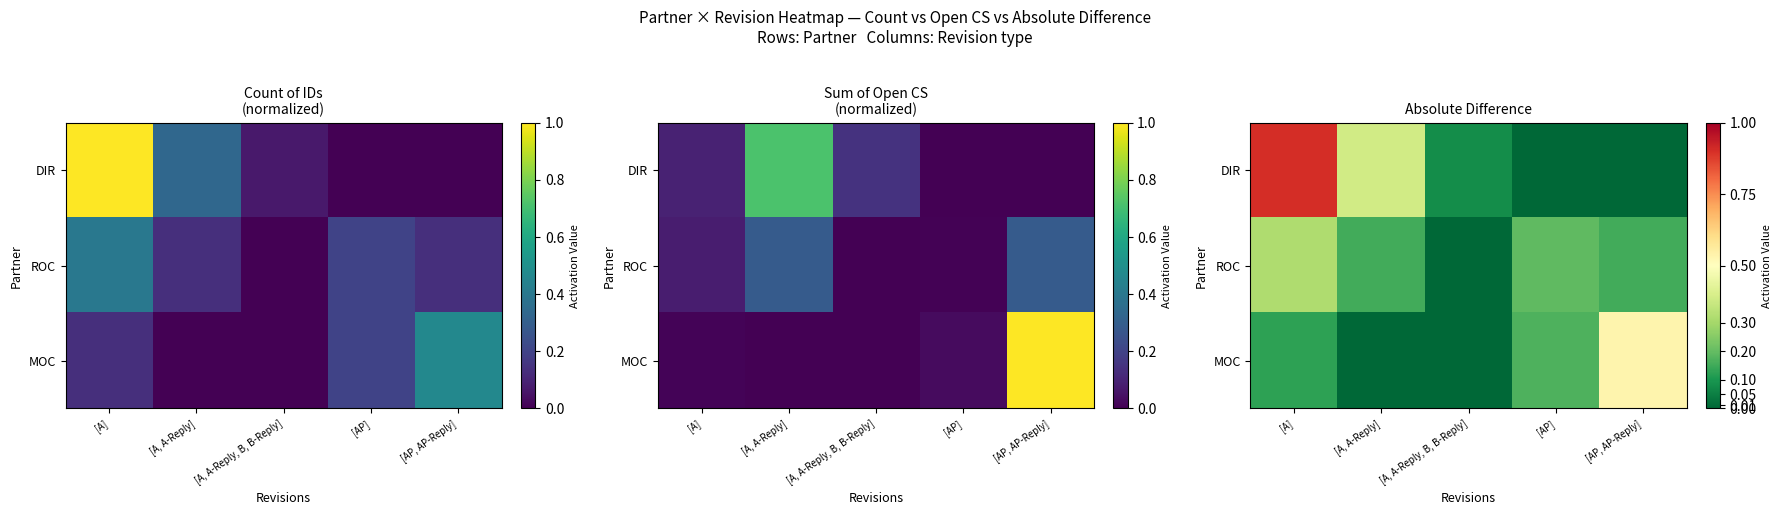

What is the approximate value of DIR at [A]?

0.9